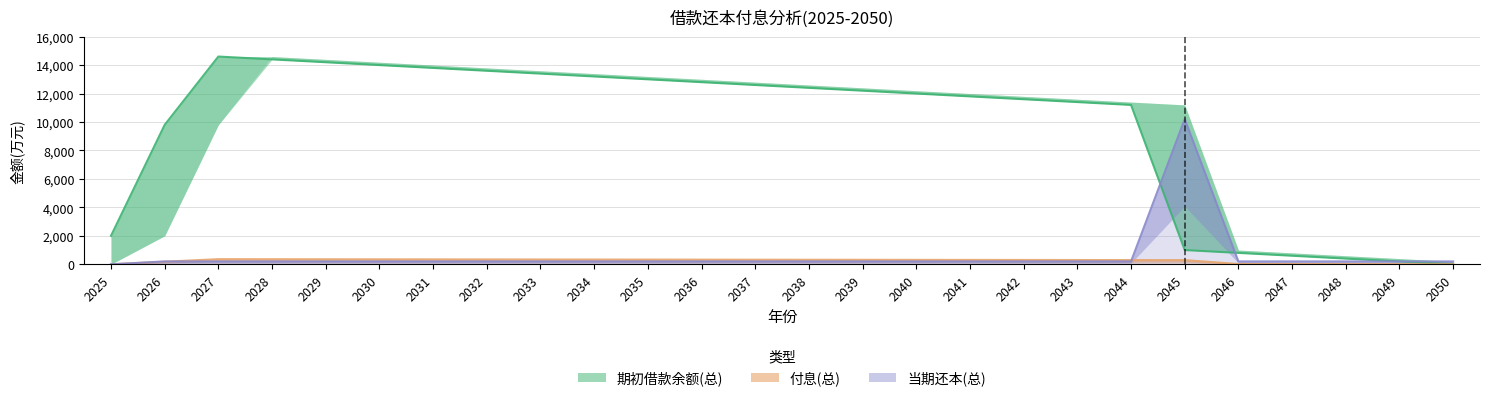

How many data points in 当期还本(总) are above 200?

1